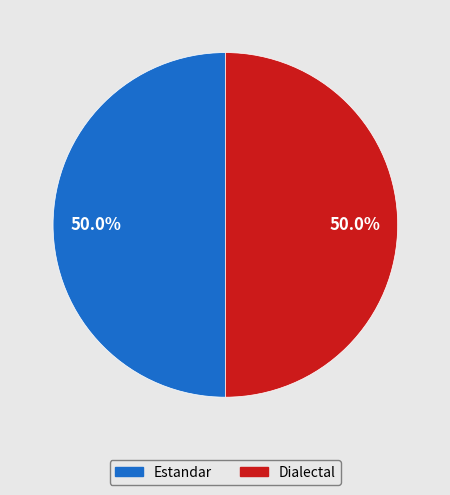

How much of the chart is everything except Dialectal?

50.0%